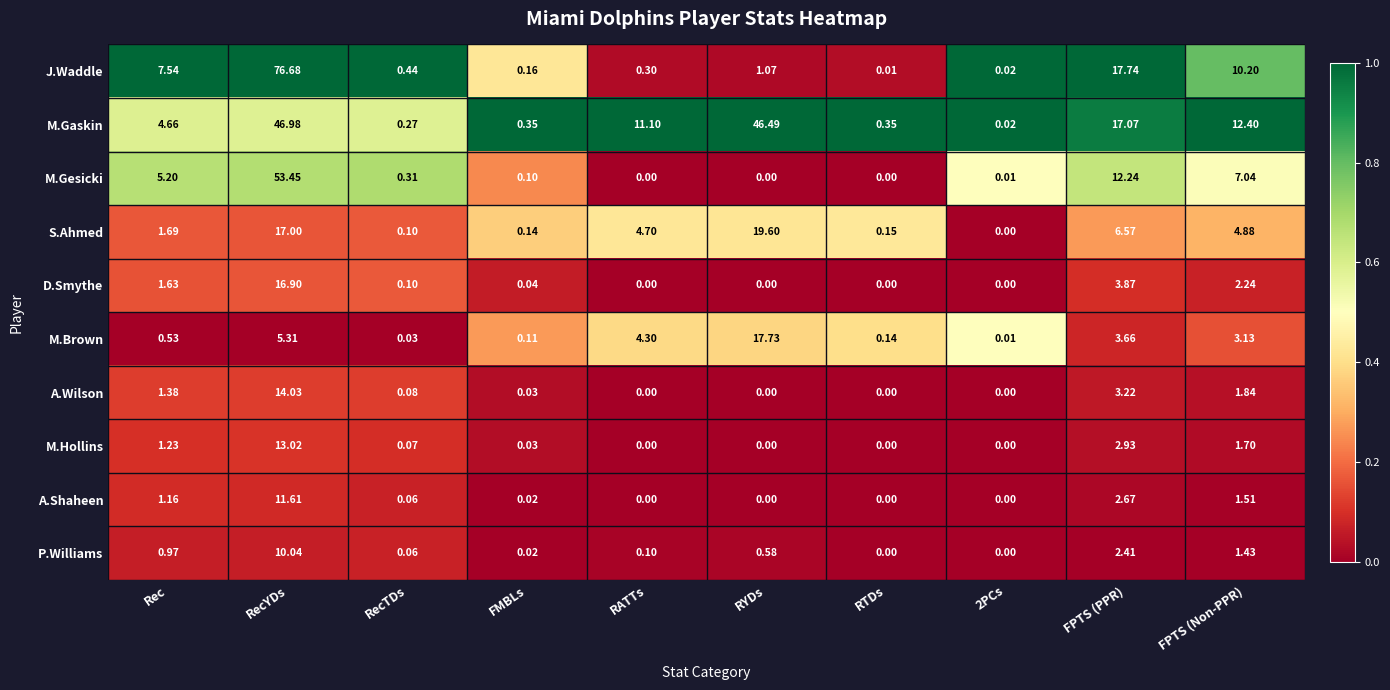

At how many categories does at least one series exceed 0?

10